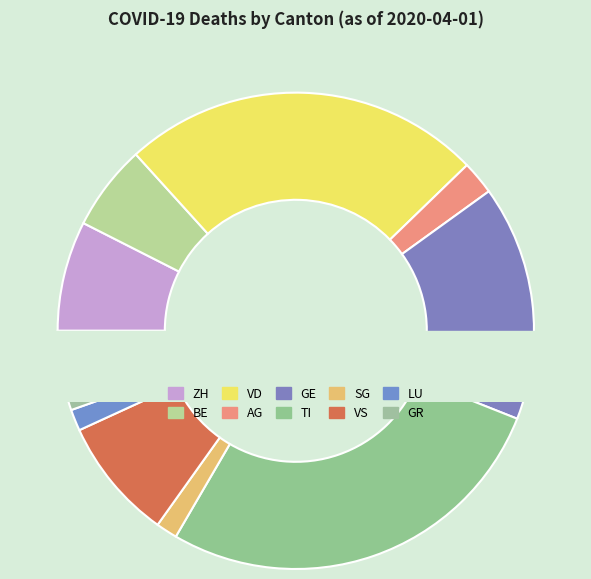

Is TI the majority of the pie?

No